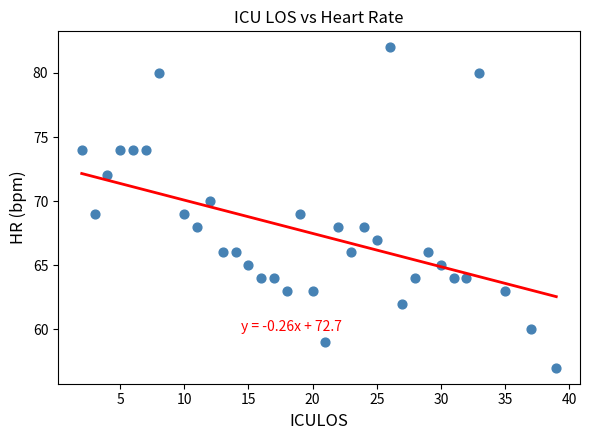

What is the range of X values (max minus min)?

37